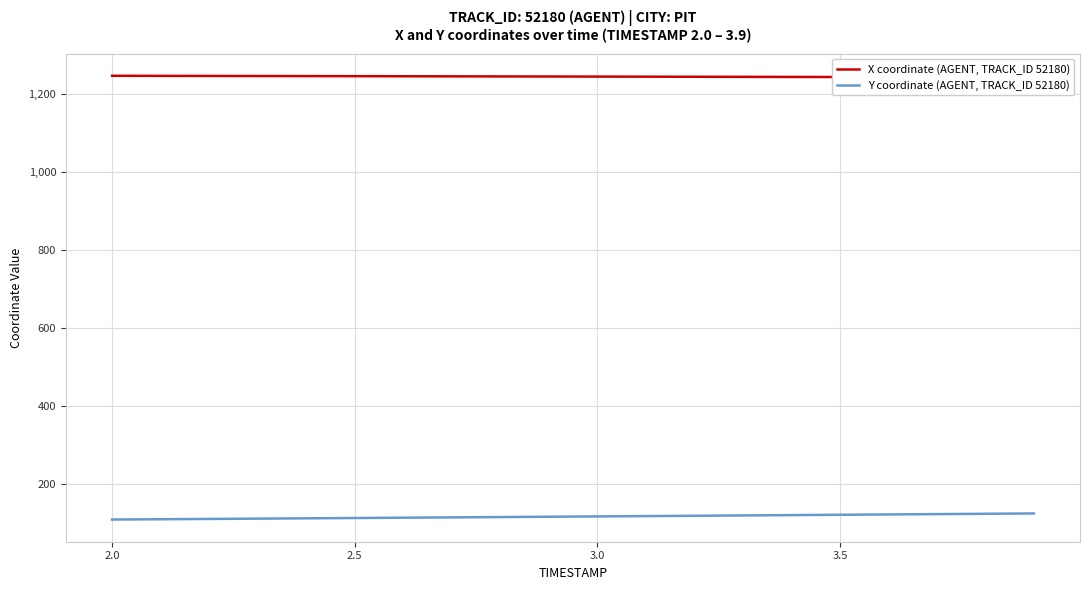

True or false: X coordinate (AGENT, TRACK_ID 52180) and Y coordinate (AGENT, TRACK_ID 52180) intersect in this chart.

False